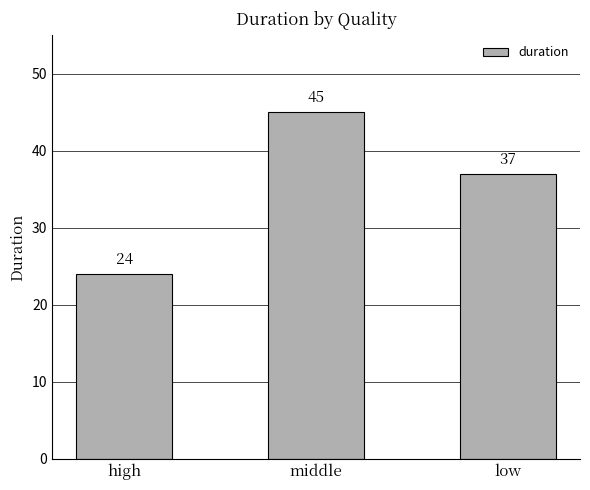

Reading left to right, list all the values displayed in this chart.

24	45	37